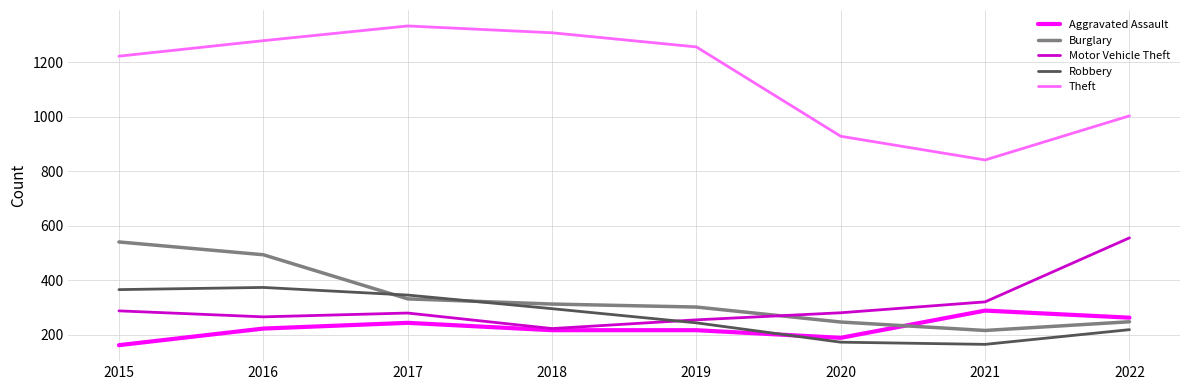

Which series changed the most between 2016 and 2019?

Burglary